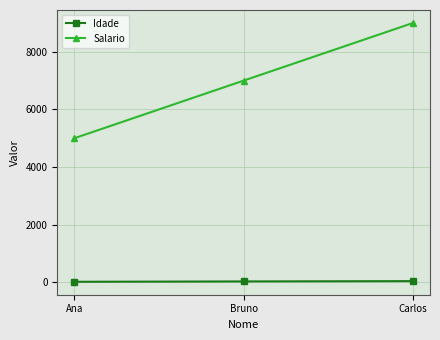

What value does the Salario series have at Bruno, to the nearest 100?

7000